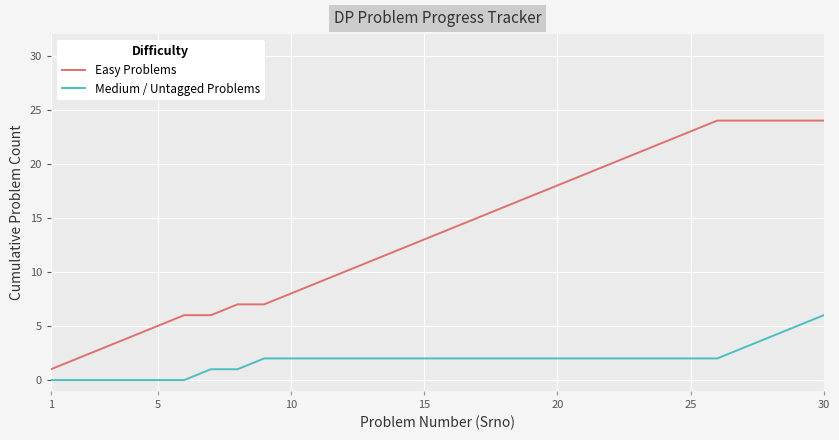

What is the greatest value displayed?

24